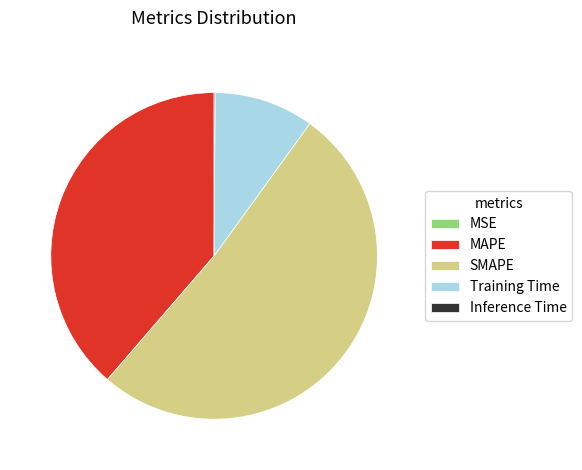

What is the largest slice in the pie chart?

SMAPE